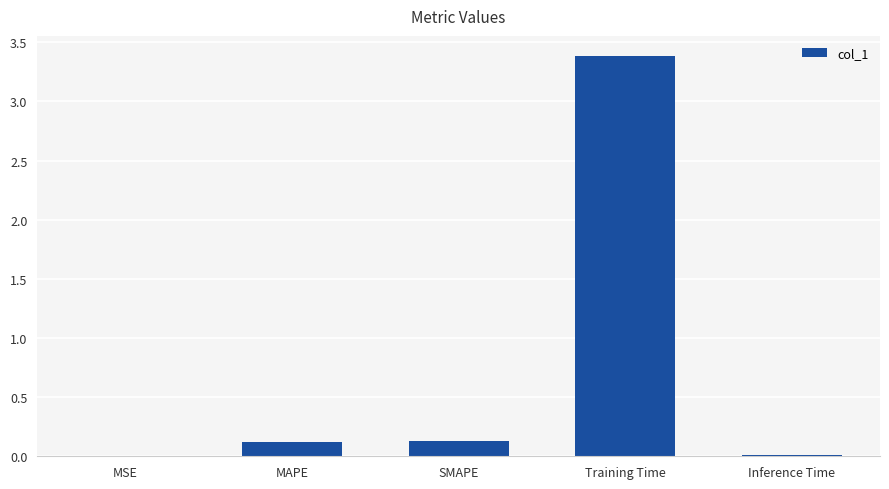

Does the chart contain stacked bars?

No